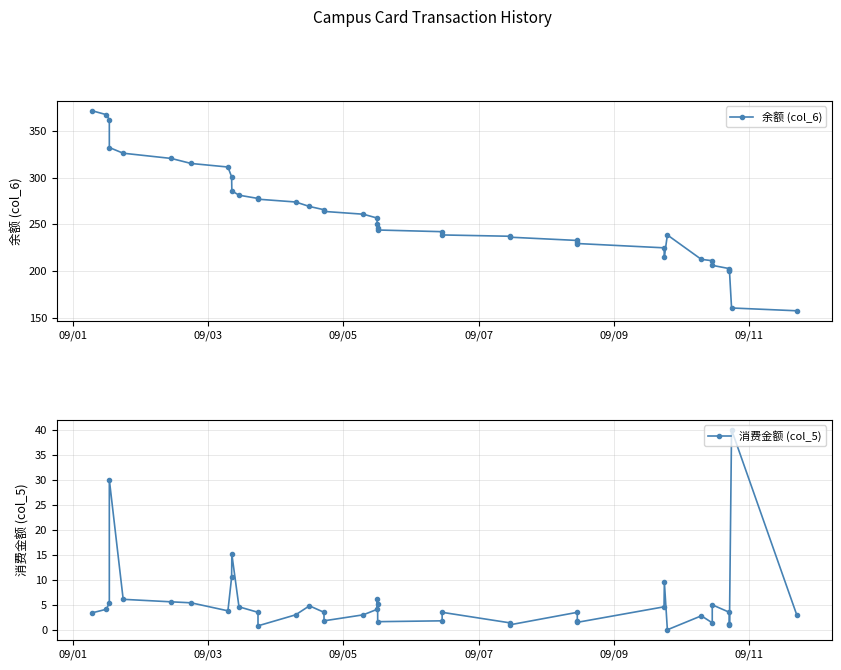

What is the lowest value of the 余额 (col_6) series?

157.2